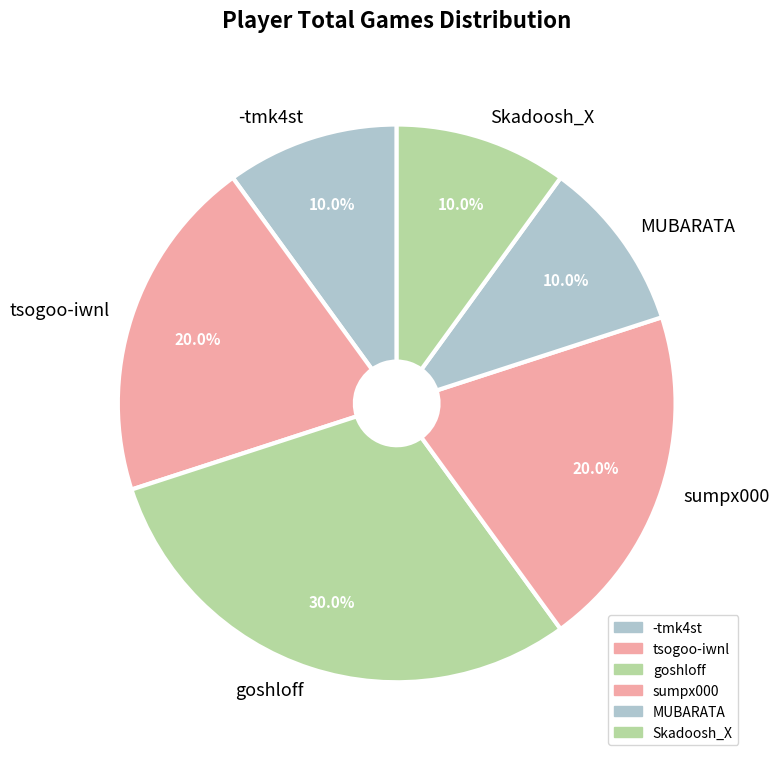

Is sumpx000 the majority of the pie?

No